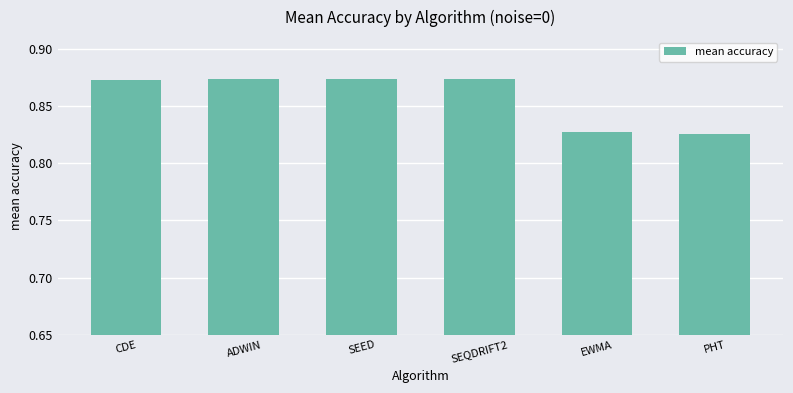

Are the bars horizontal?

No